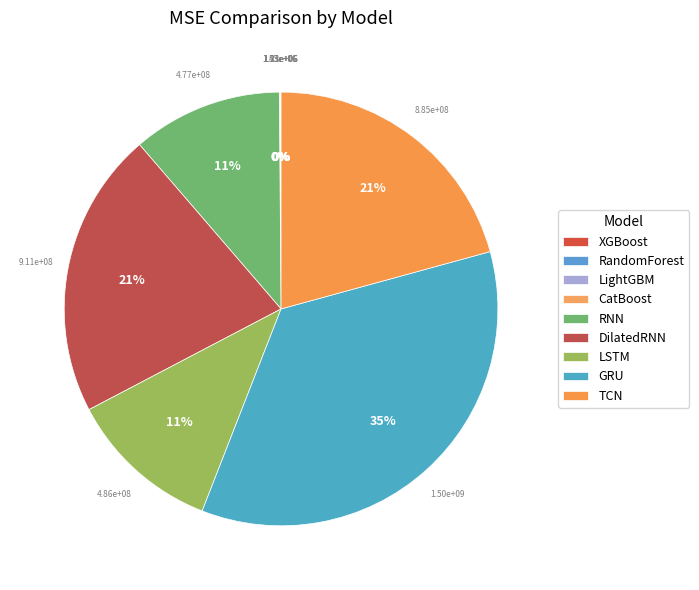

Is the sum of LightGBM and XGBoost greater than half?

No